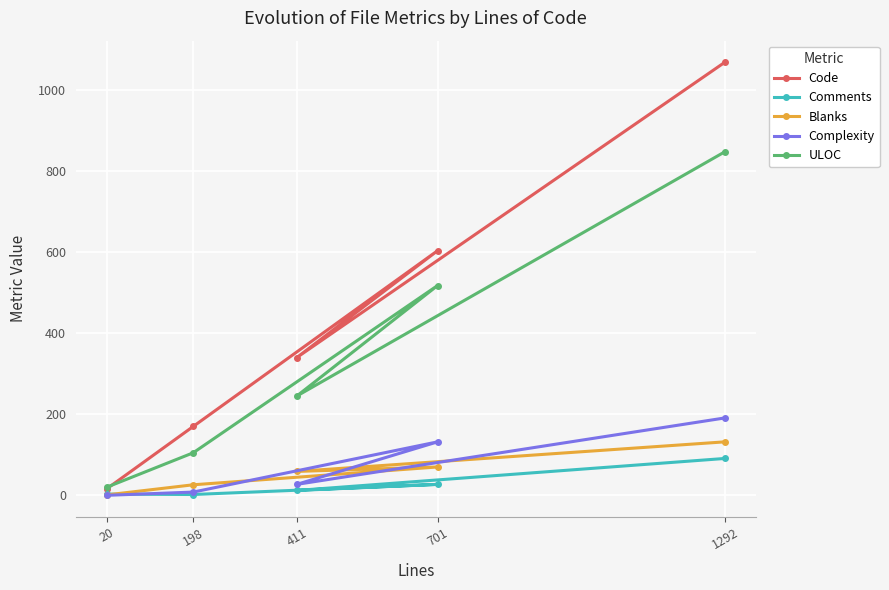

Which series has the widest spread of values?

Code